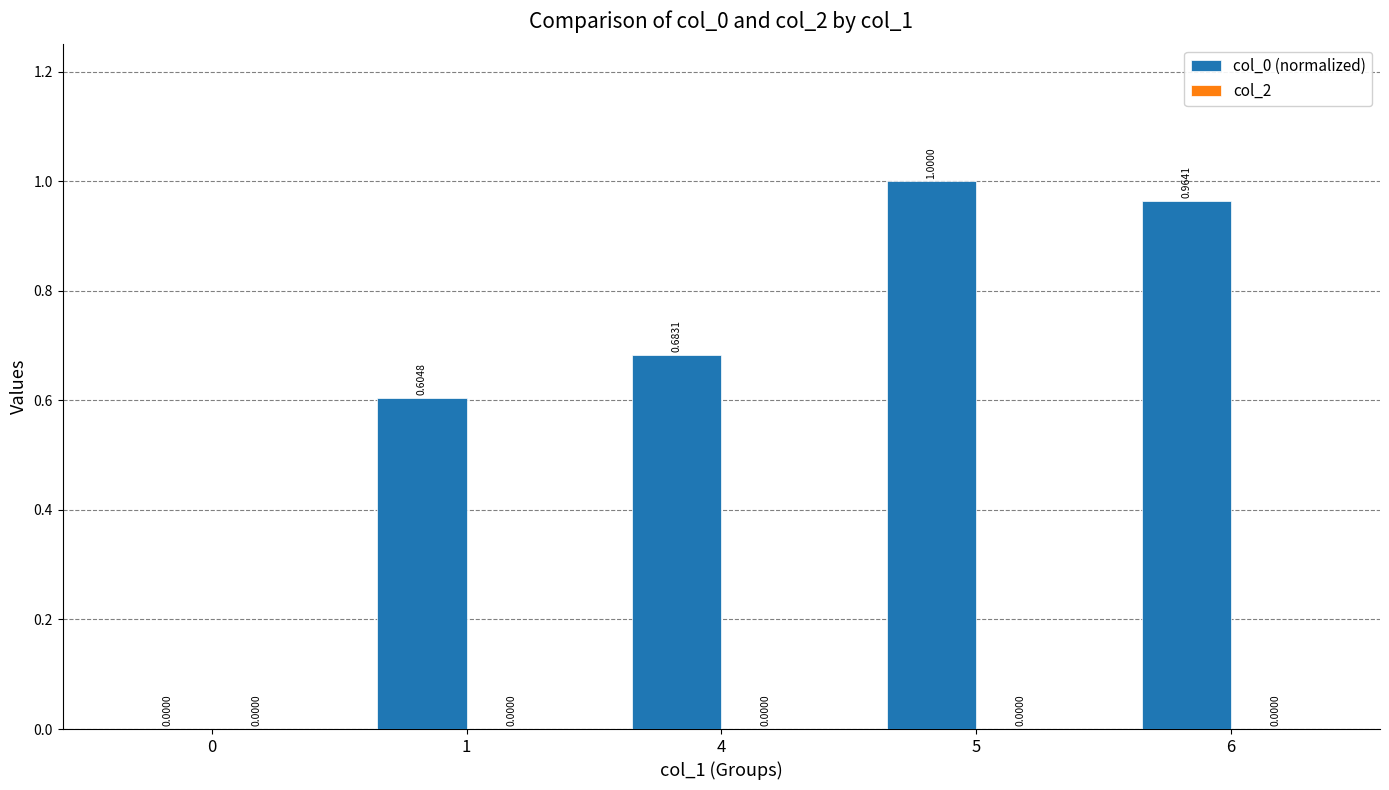

What is the sum of all values?

3.3